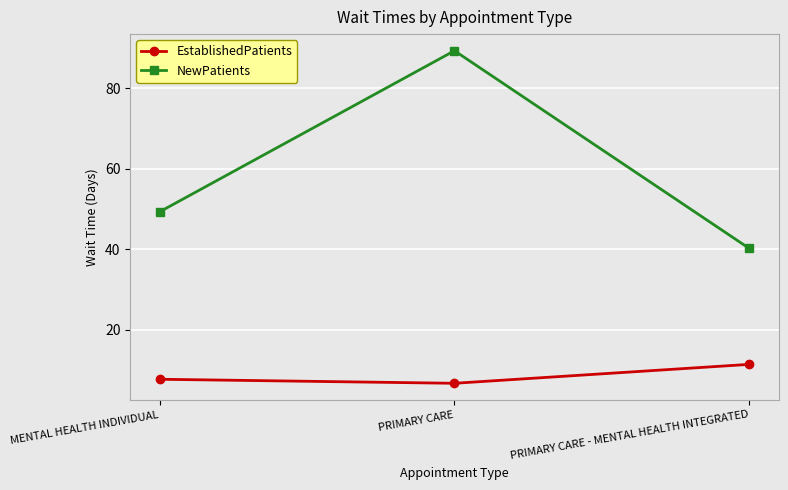

At which category is the sum across all series the highest?

PRIMARY CARE